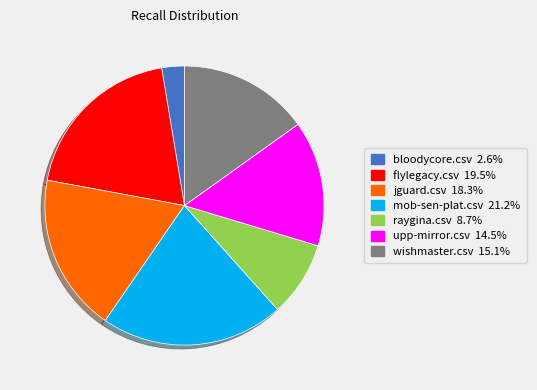

Which has a higher value, upp-mirror.csv or bloodycore.csv?

upp-mirror.csv